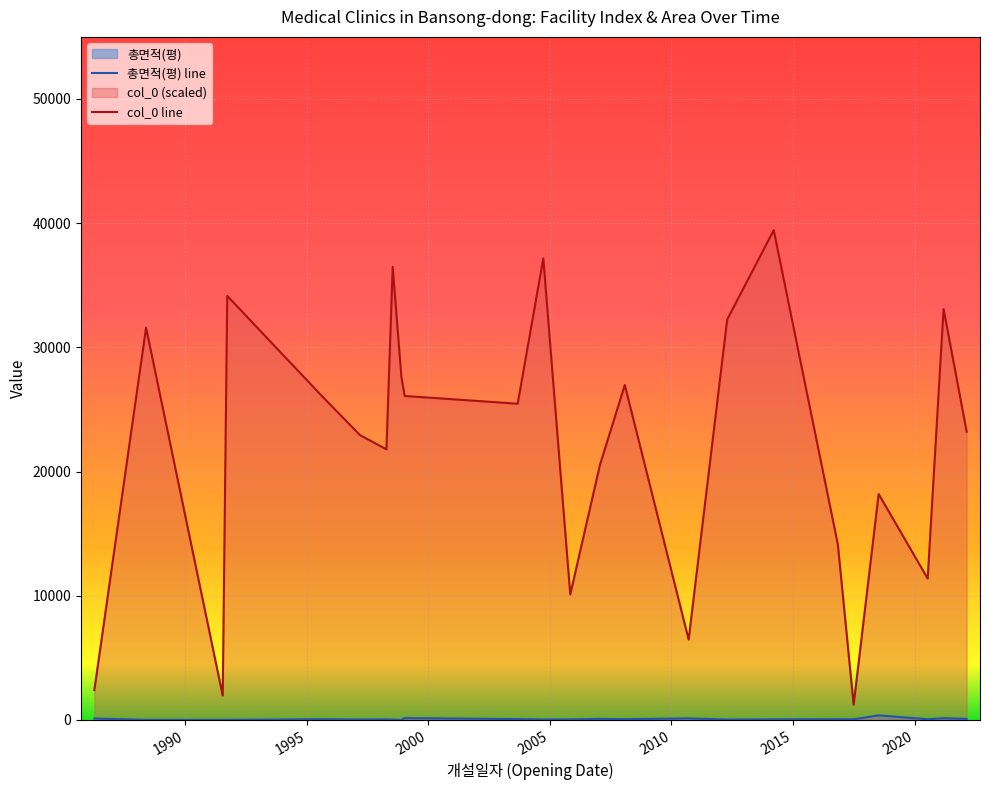

What is the difference between the second highest and second lowest values in the 총면적(평) line series?

143.6